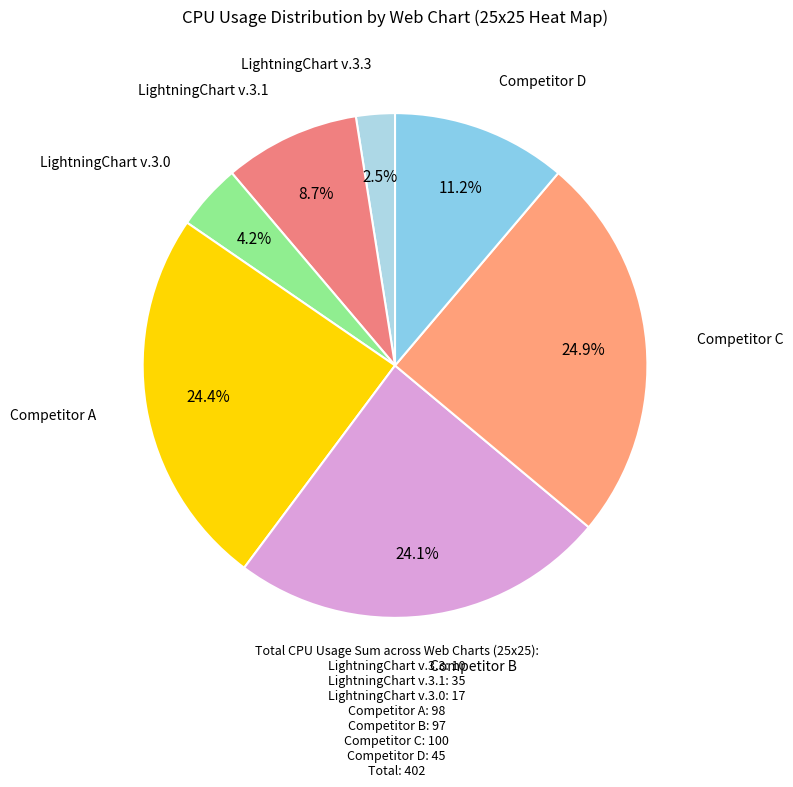

Which slice is the smallest?

LightningChart v.3.3